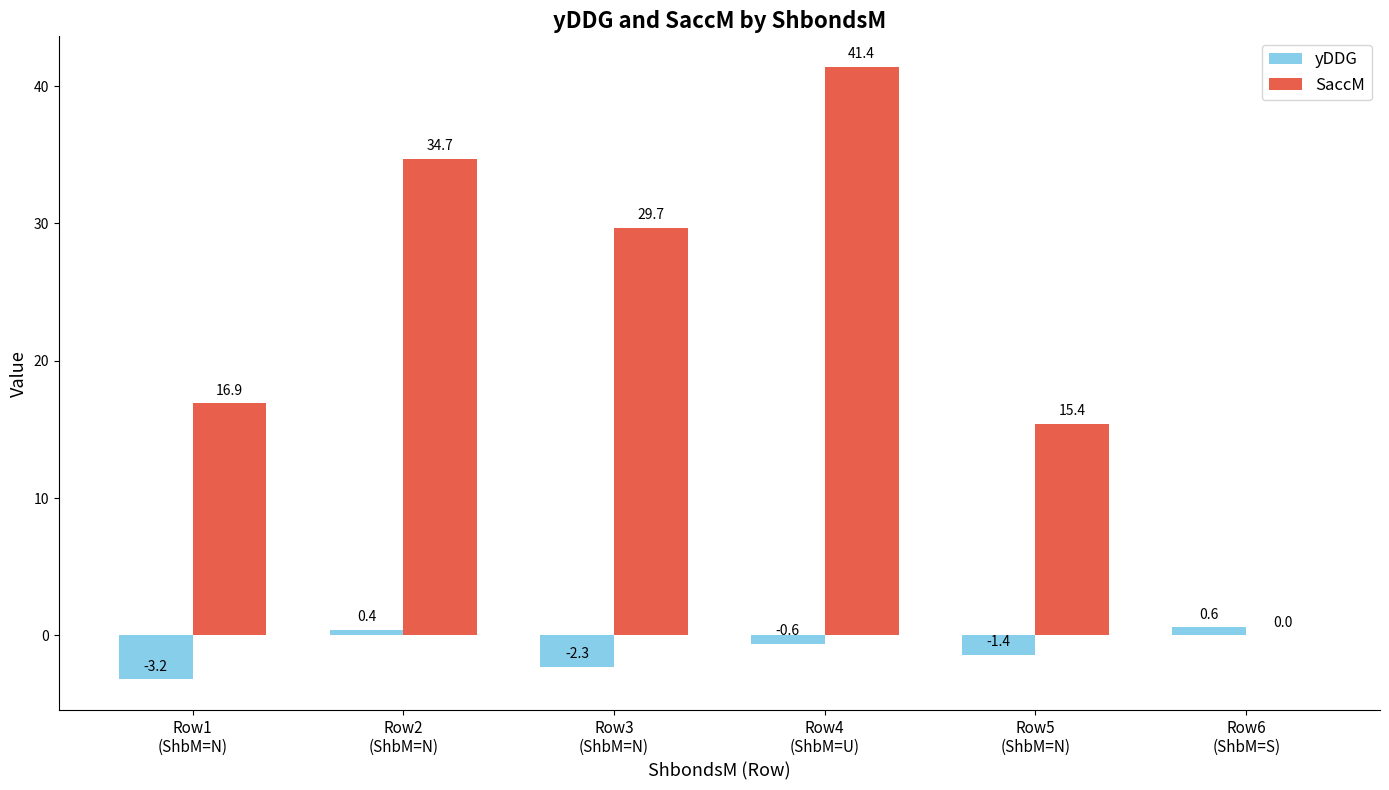

How many groups of bars are there?

6